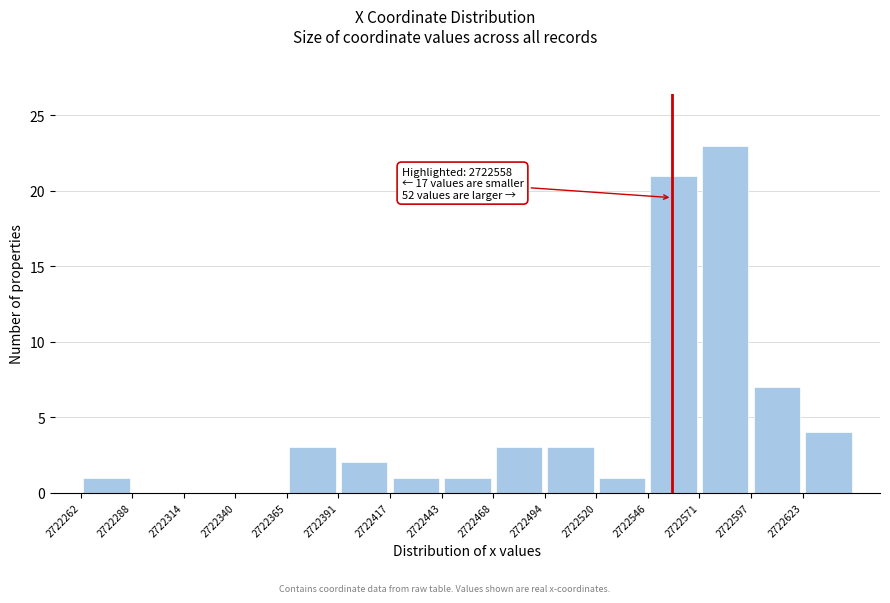

Which range on the x-axis has the tallest bar?

2722570 to 2722600